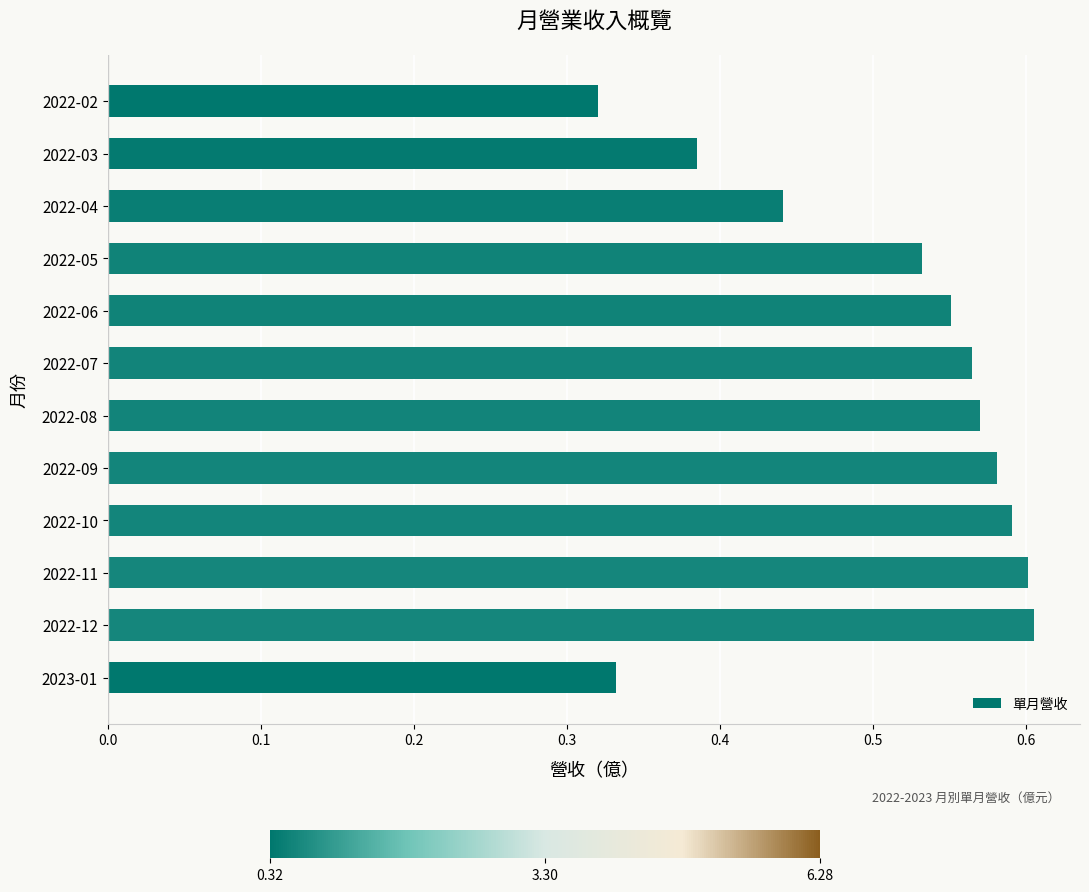

Count the values in the range 0 to 1.

12